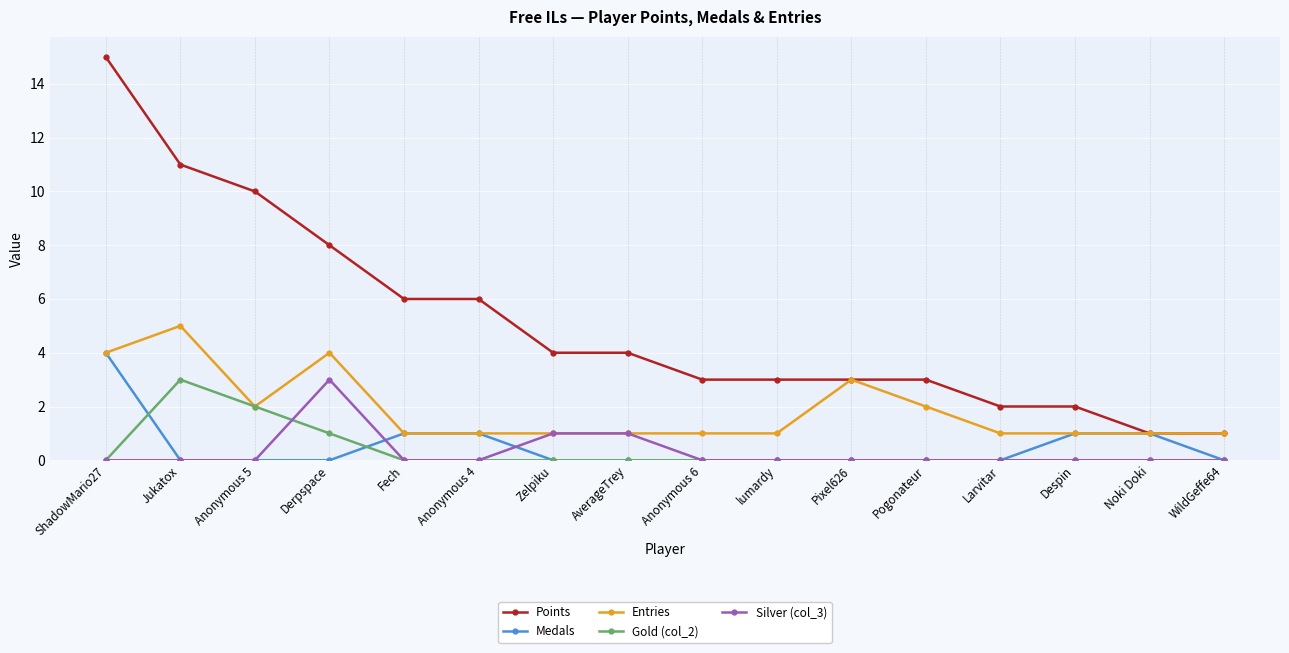

Reading left to right, transcribe all the data shown in this chart.

Points: 15	11	10	8	6	6	4	4	3	3	3	3	2	2	1	1
Medals: 4	0	0	0	1	1	0	0	0	0	0	0	0	1	1	0
Entries: 4	5	2	4	1	1	1	1	1	1	3	2	1	1	1	1
Gold (col_2): 0	3	2	1	0	0	0	0	0	0	0	0	0	0	0	0
Silver (col_3): 0	0	0	3	0	0	1	1	0	0	0	0	0	0	0	0